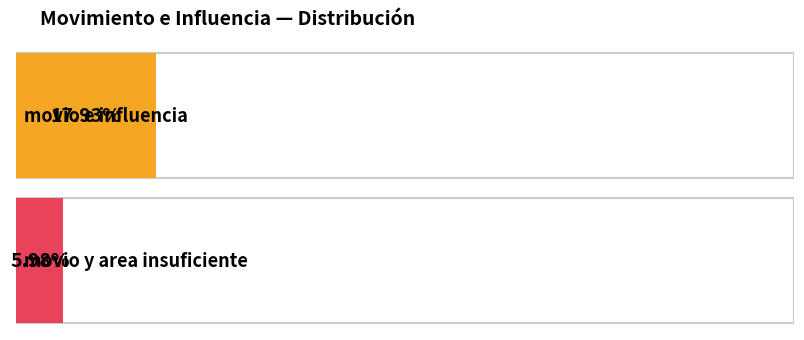

Where is the data nearest to the value 52?

movio e influencia